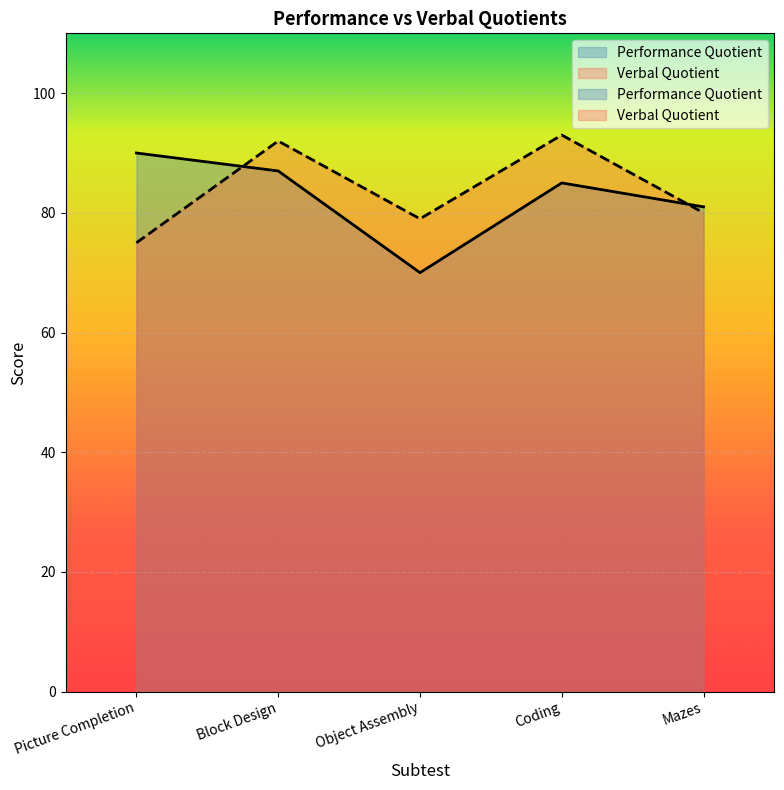

In Verbal Quotient, how many points are higher than both neighbors (excluding endpoints)?

2